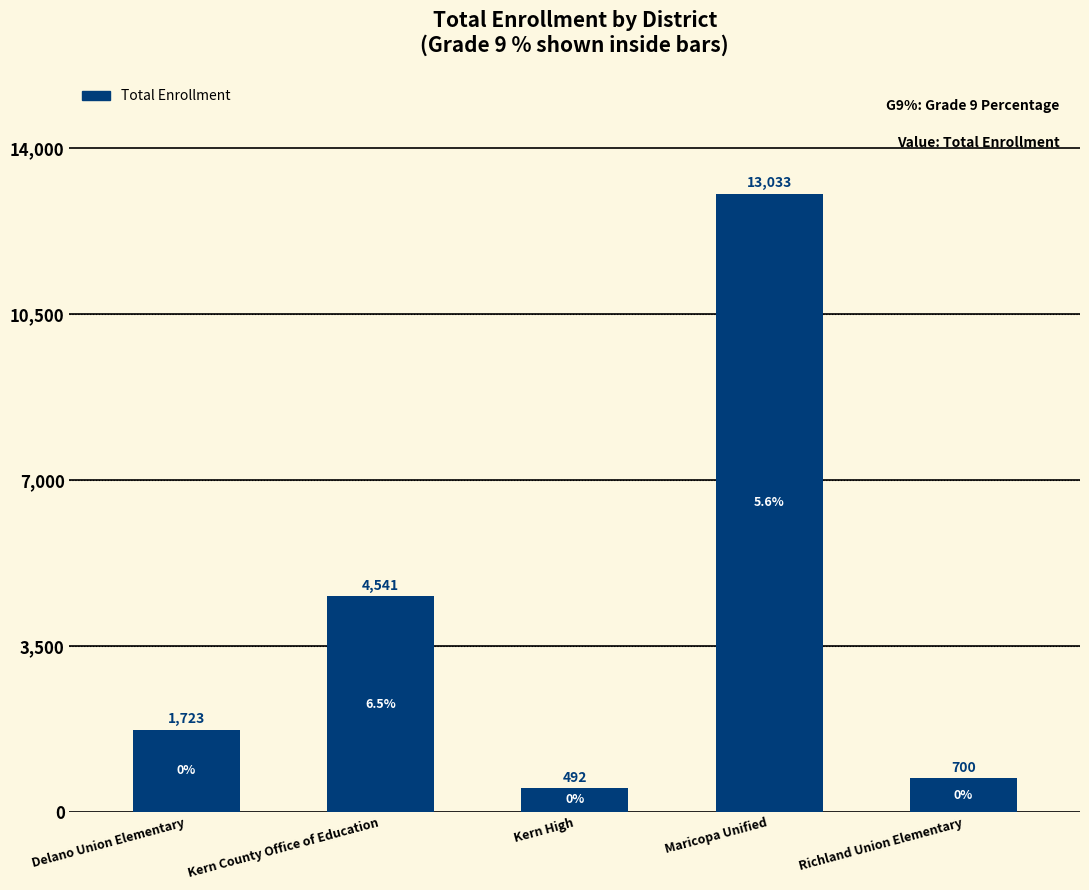

What is the change in value from Kern County Office of Education to Kern High?

-4049